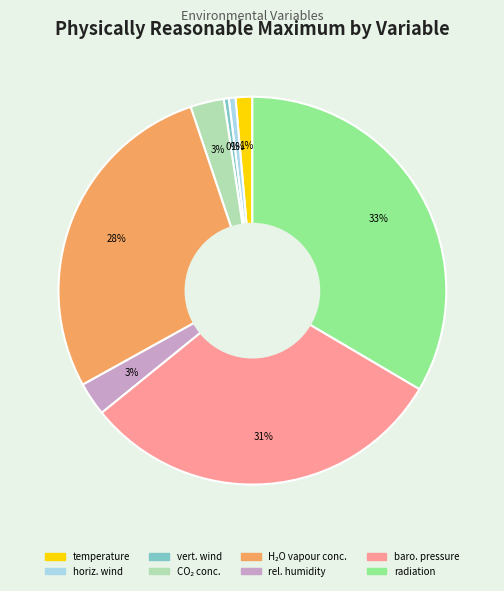

To the nearest percent, what is the difference between the largest and smallest slice percentages?

33%